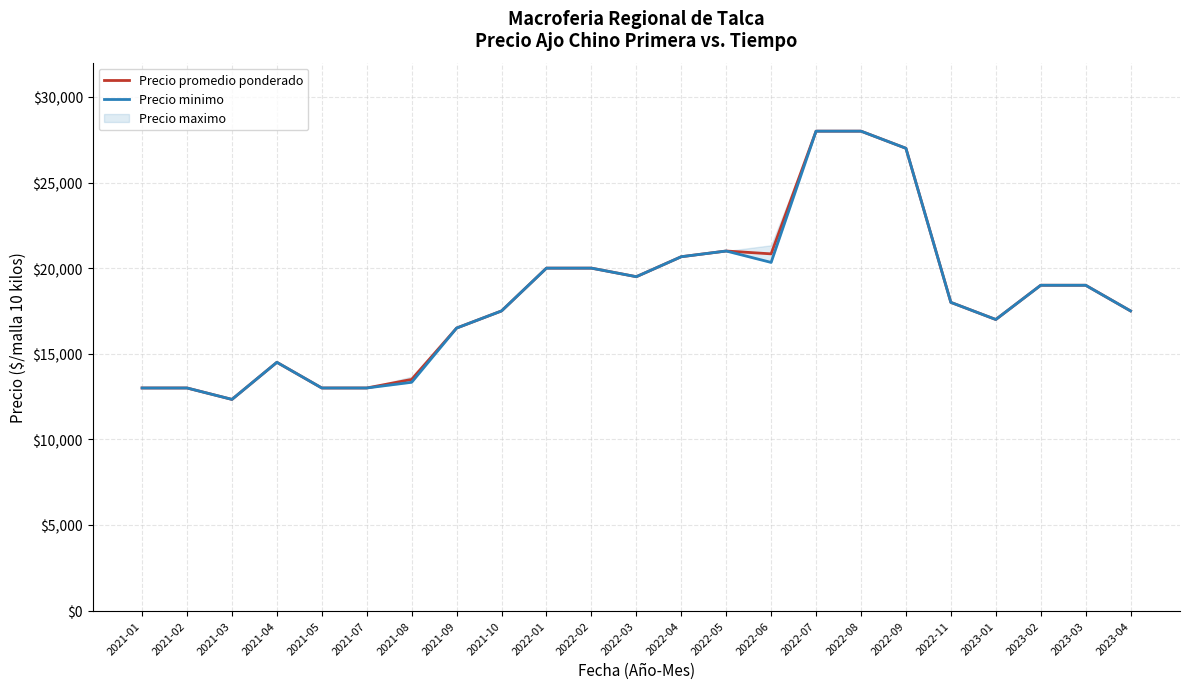

At 2021-10, list the series in order from largest to smallest.

Precio promedio ponderado, Precio minimo